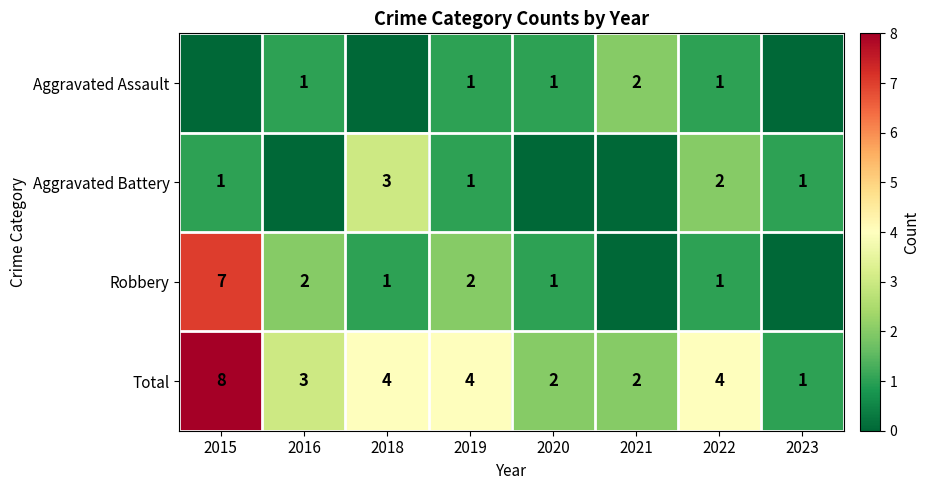

What is the total value across all series at 2022?

8